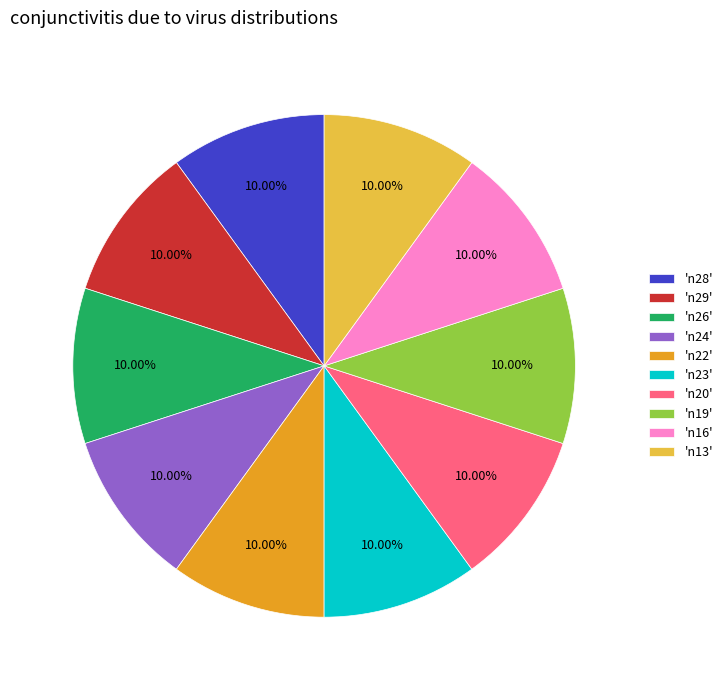

To the nearest percent, what is the difference between the largest and smallest slice percentages?

0%